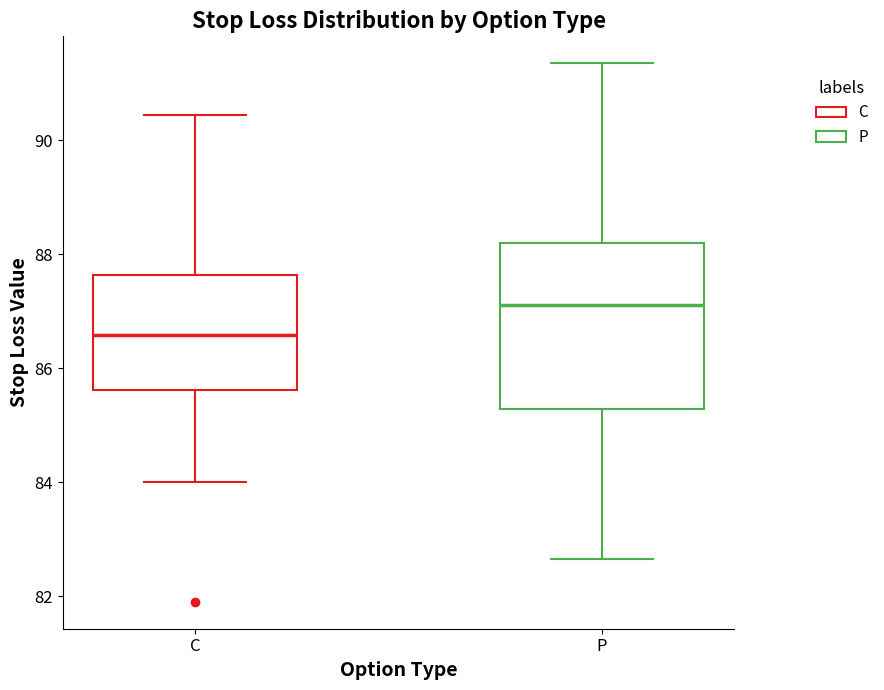

Comparing the boxes themselves (not the whiskers), which one is the tallest?

P